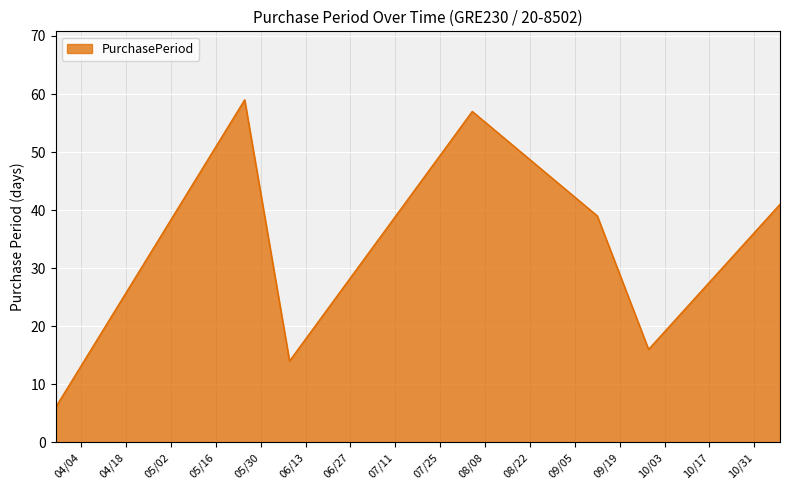

How many series are shown in this chart?

1